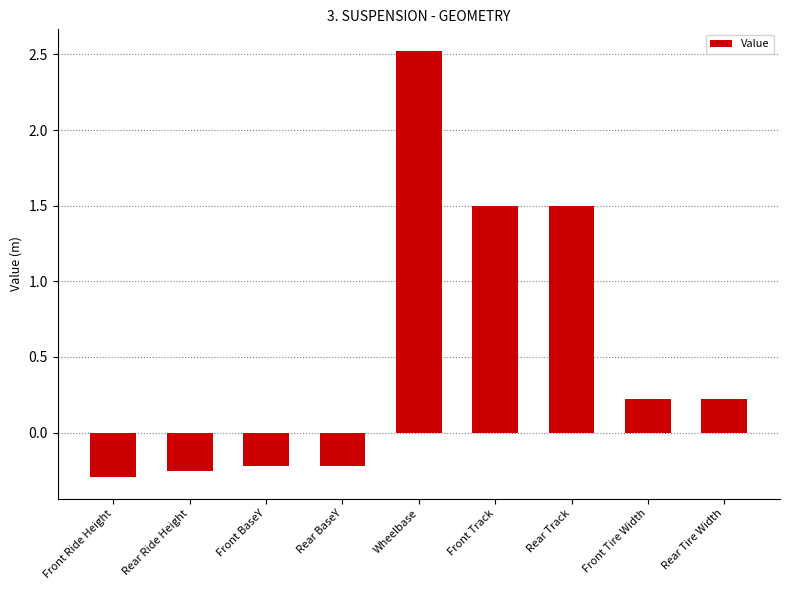

How many values are below 0?

4